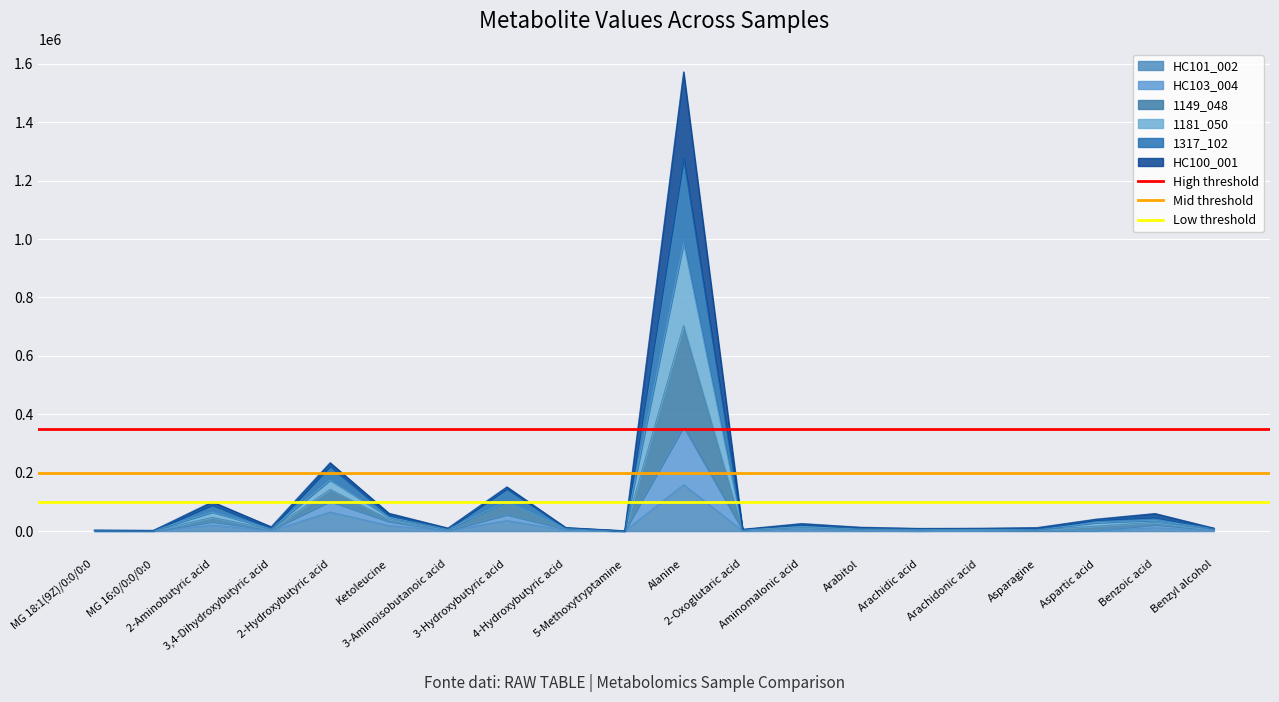

What is the value of the Low threshold point at the 2nd from the left?

100000